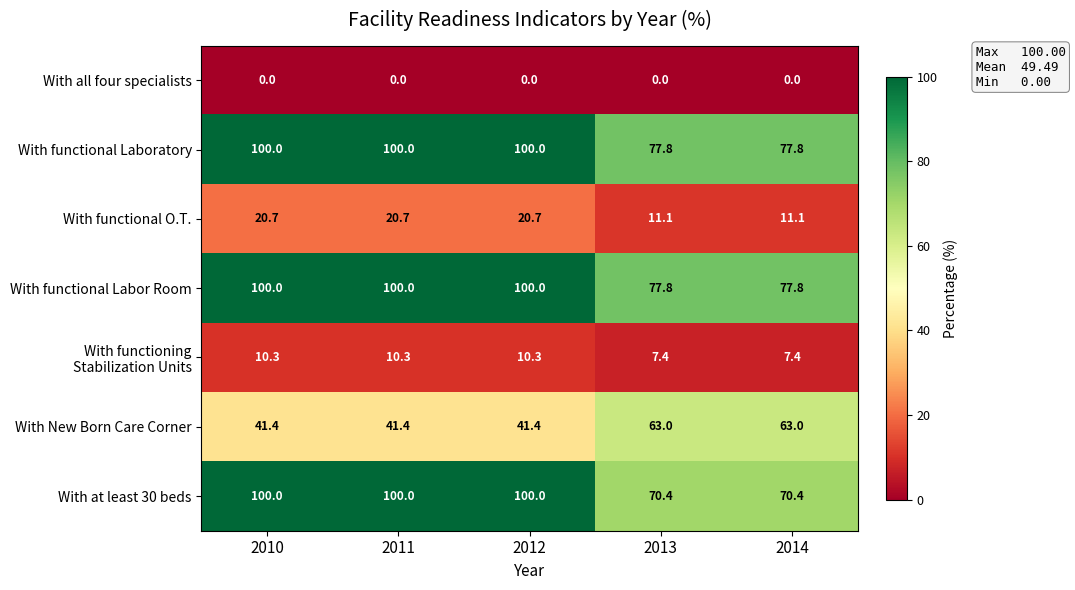

Where does the With functional O.T. series first go above 20?

2010